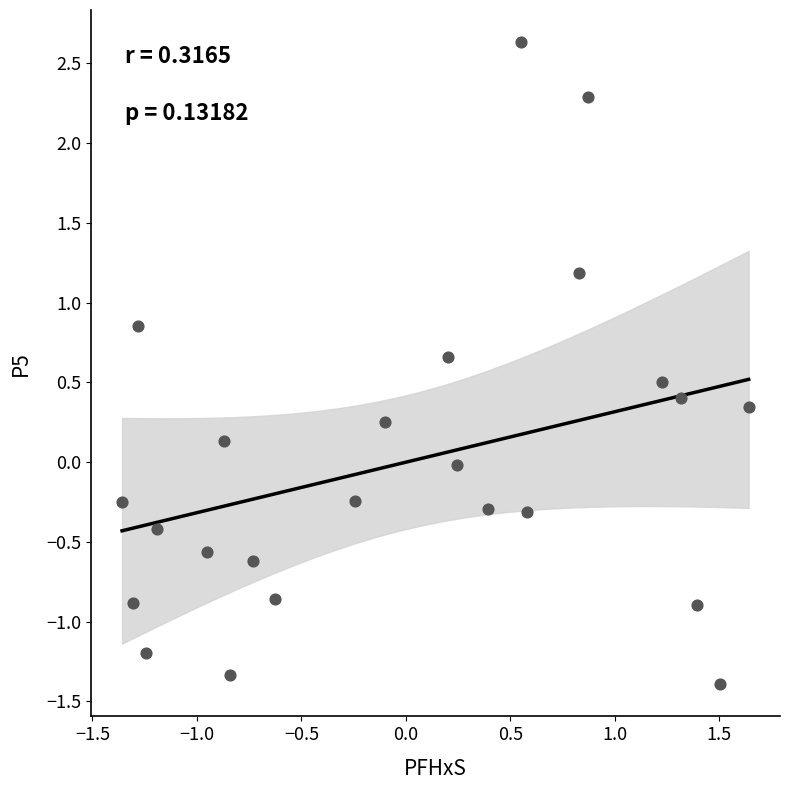

What is the range of Y values (max minus min)?

4.0